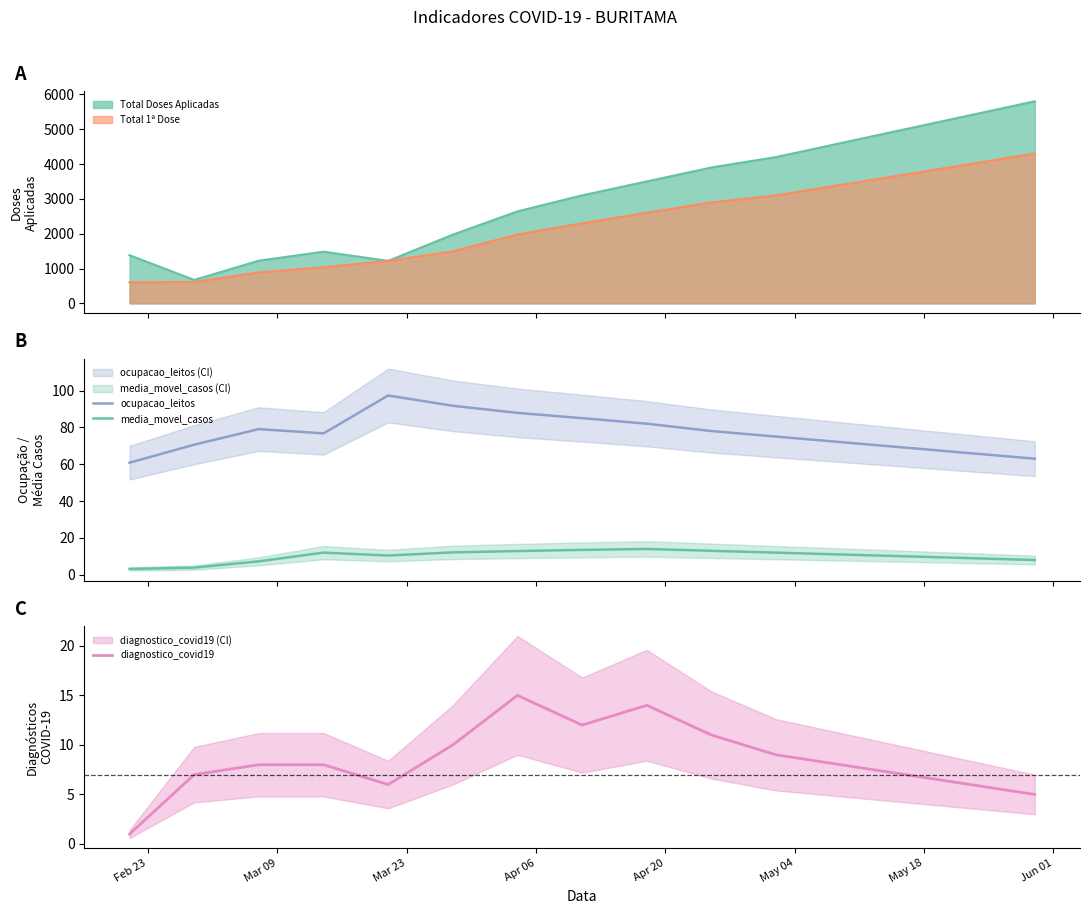

What is the maximum value for diagnostico_covid19?

15